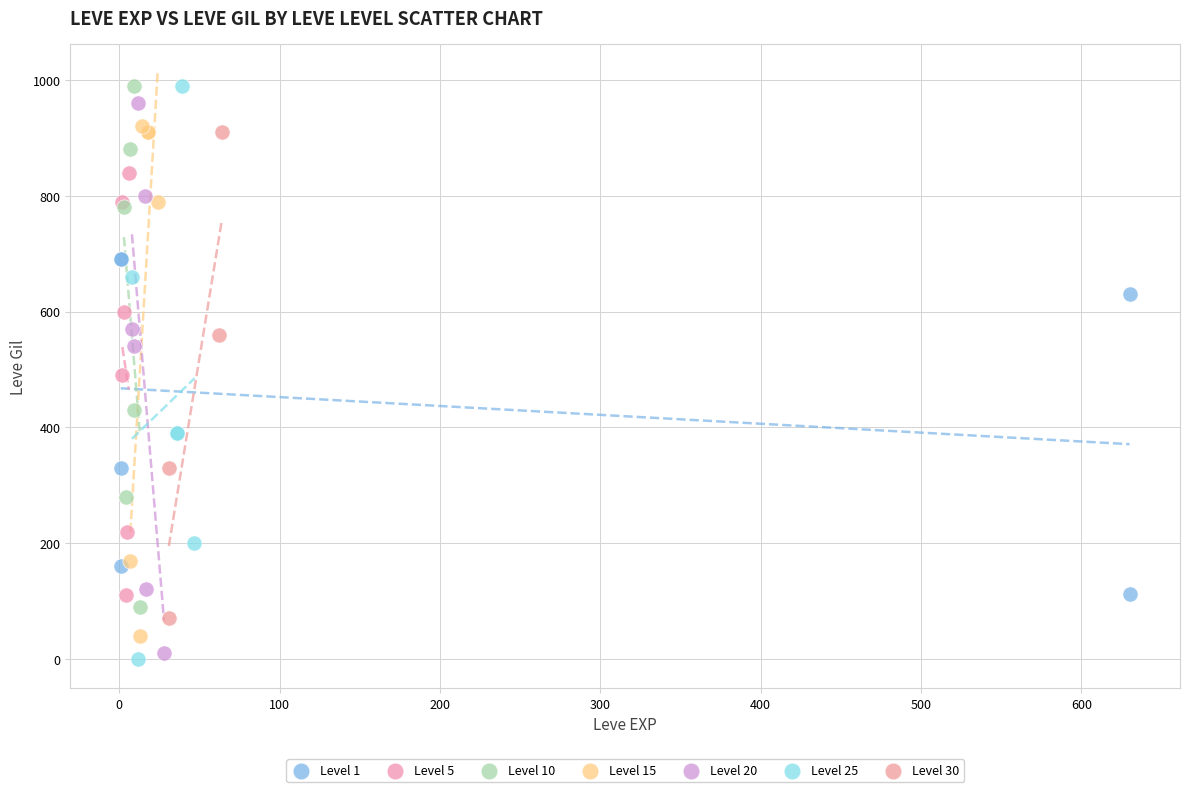

Which series has the largest Y range (max minus min)?

Level 25